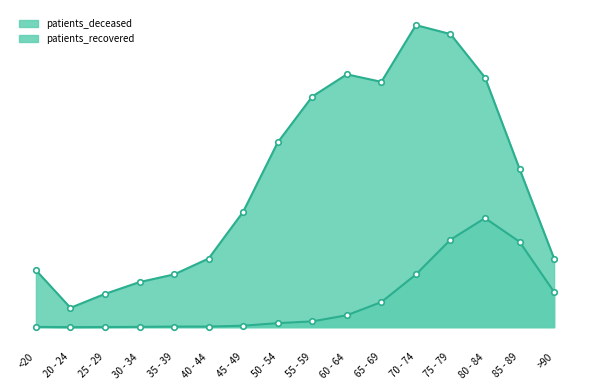

Where is the first local minimum for patients_recovered?

20 - 24